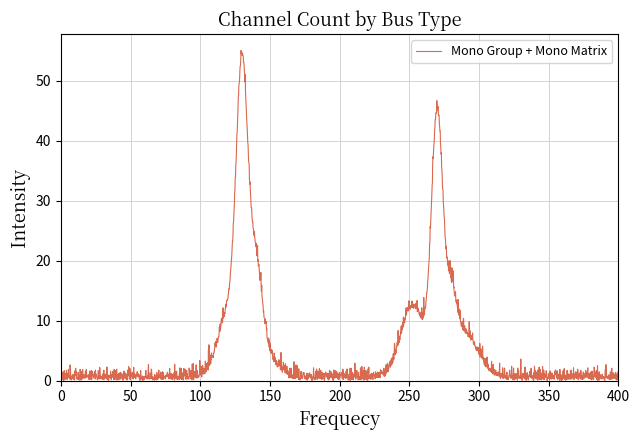

What is the difference between the maximum and minimum values?

55.0